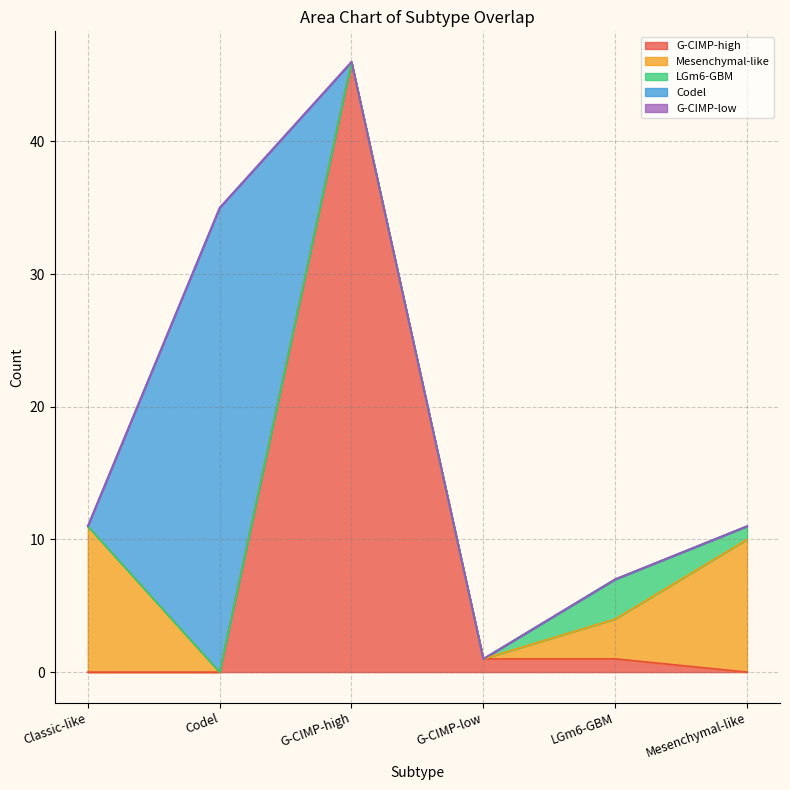

Between which two adjacent categories do G-CIMP-high and Mesenchymal-like first intersect?

G-CIMP-low and LGm6-GBM